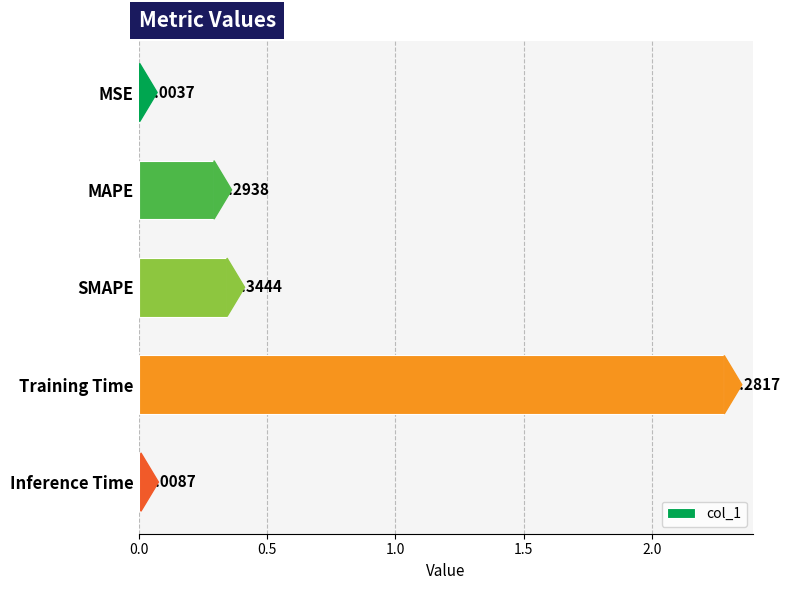

Count the number of categories in the chart.

5